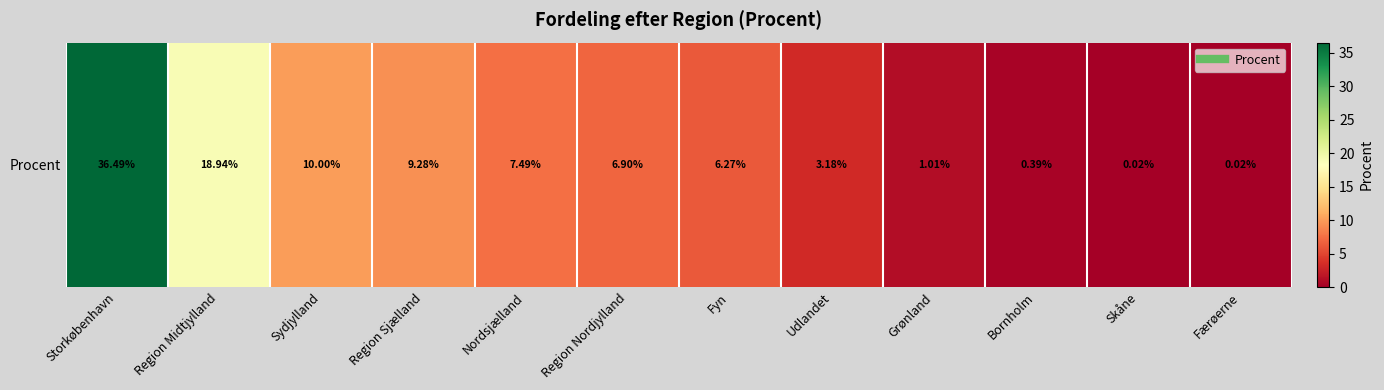

How many data points does each series have?

12